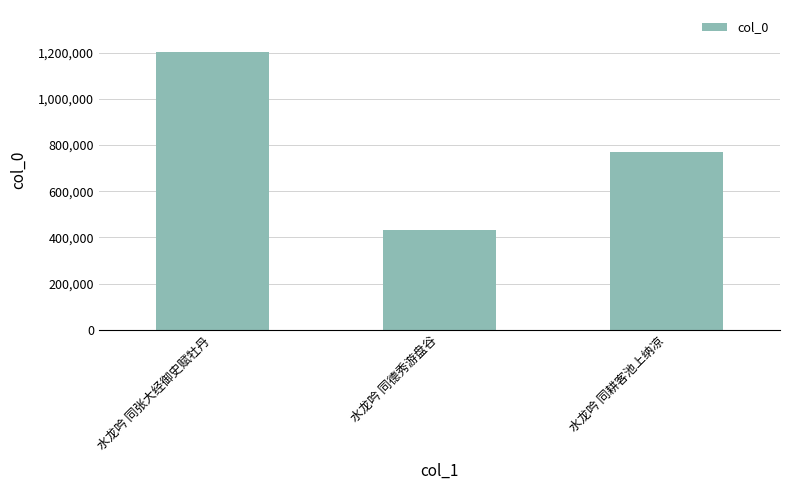

At which label does the data first exceed 768308?

水龙吟 同张大经御史赋牡丹